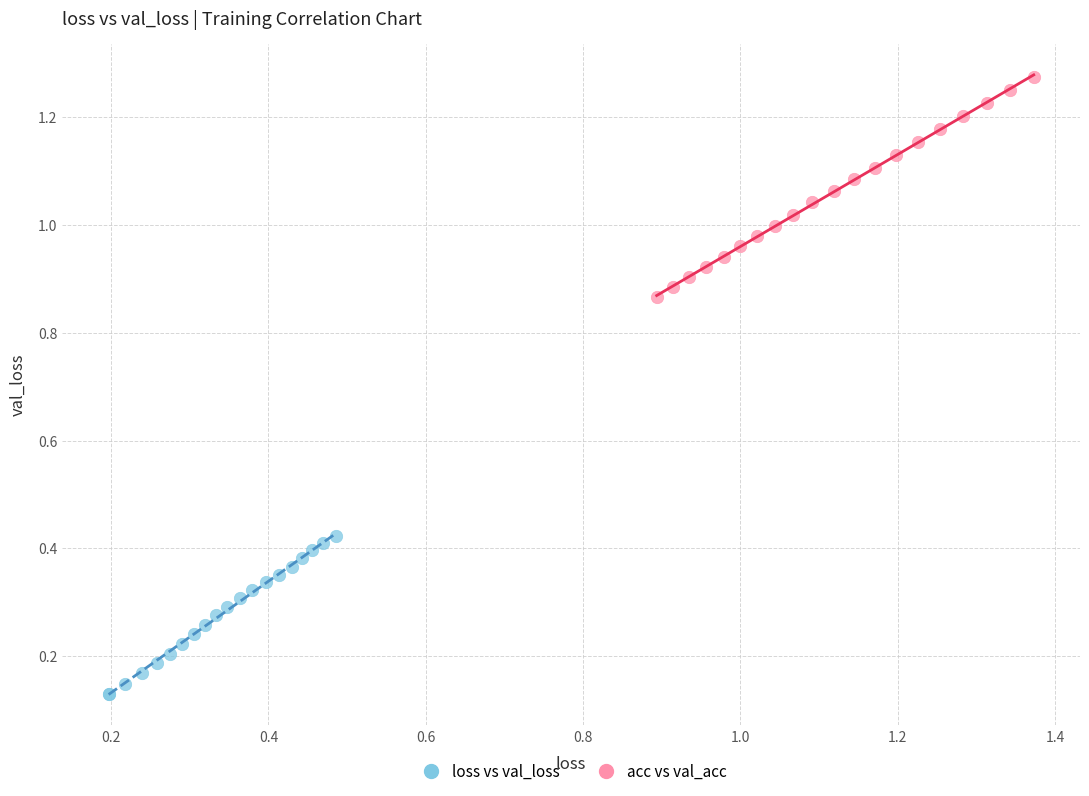

Which series has the widest spread of Y values?

loss vs val_loss